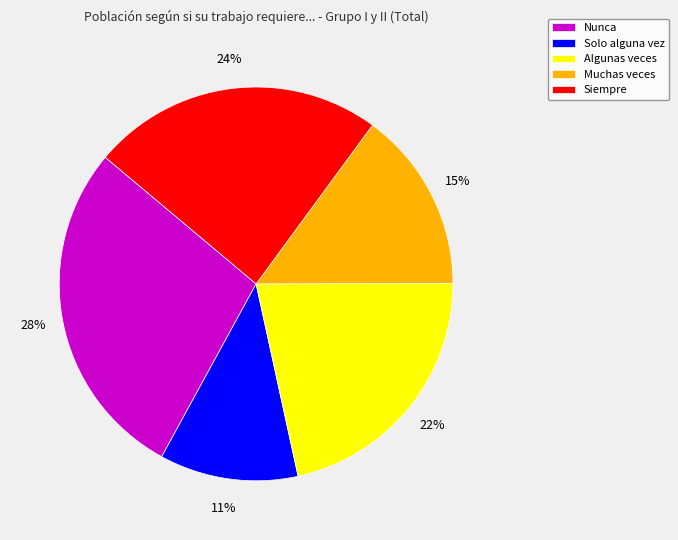

To the nearest percent, what percentage of the pie is Siempre?

24%